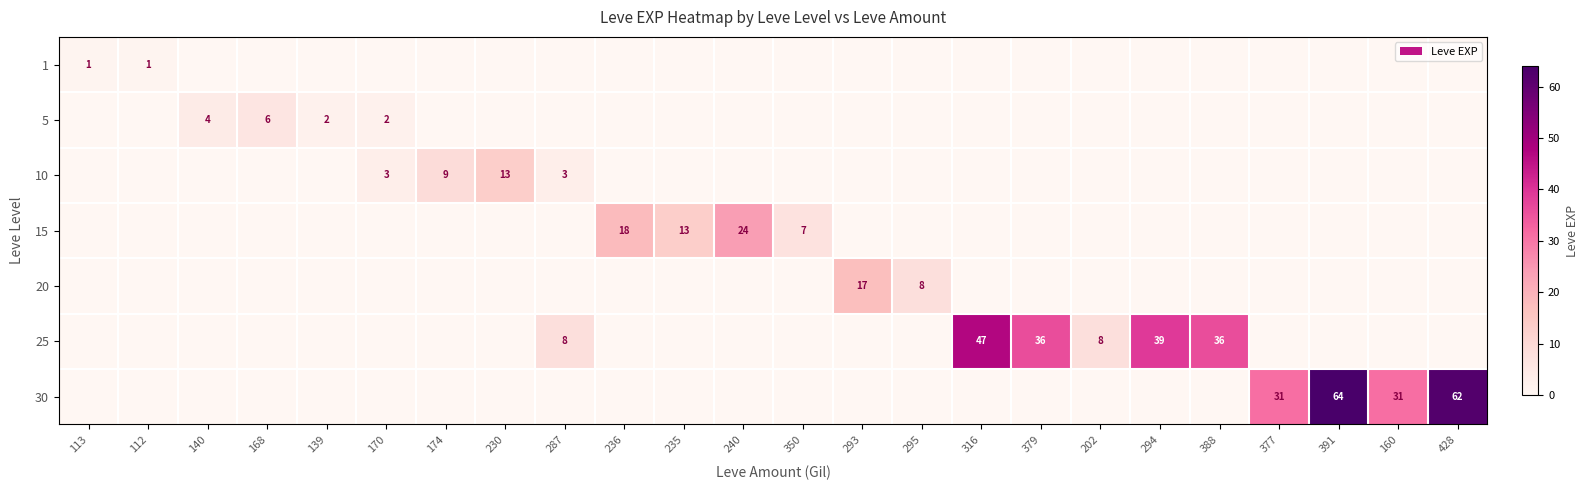

The 15 series shows 13 at 235. True or false?

True